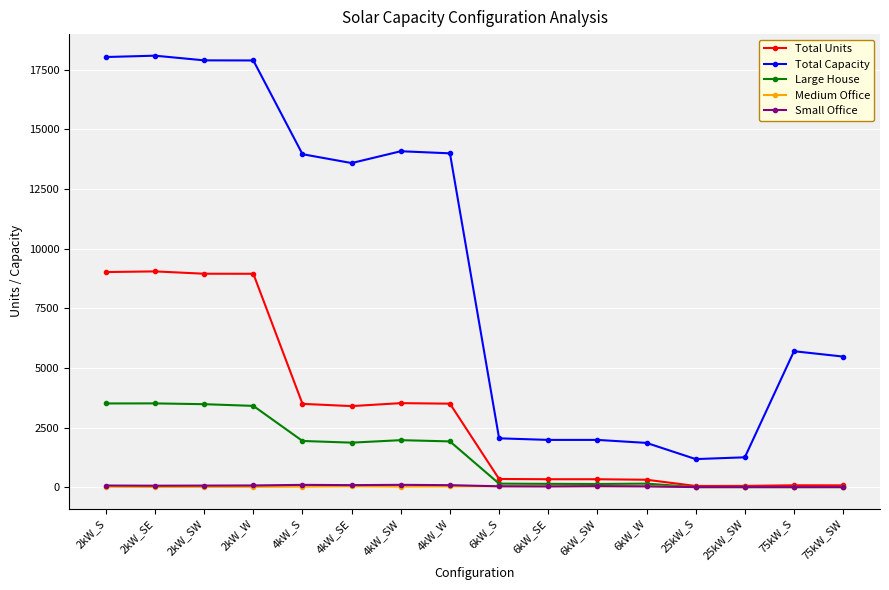

What is the difference between the highest and lowest values at 2kW_S?

18026